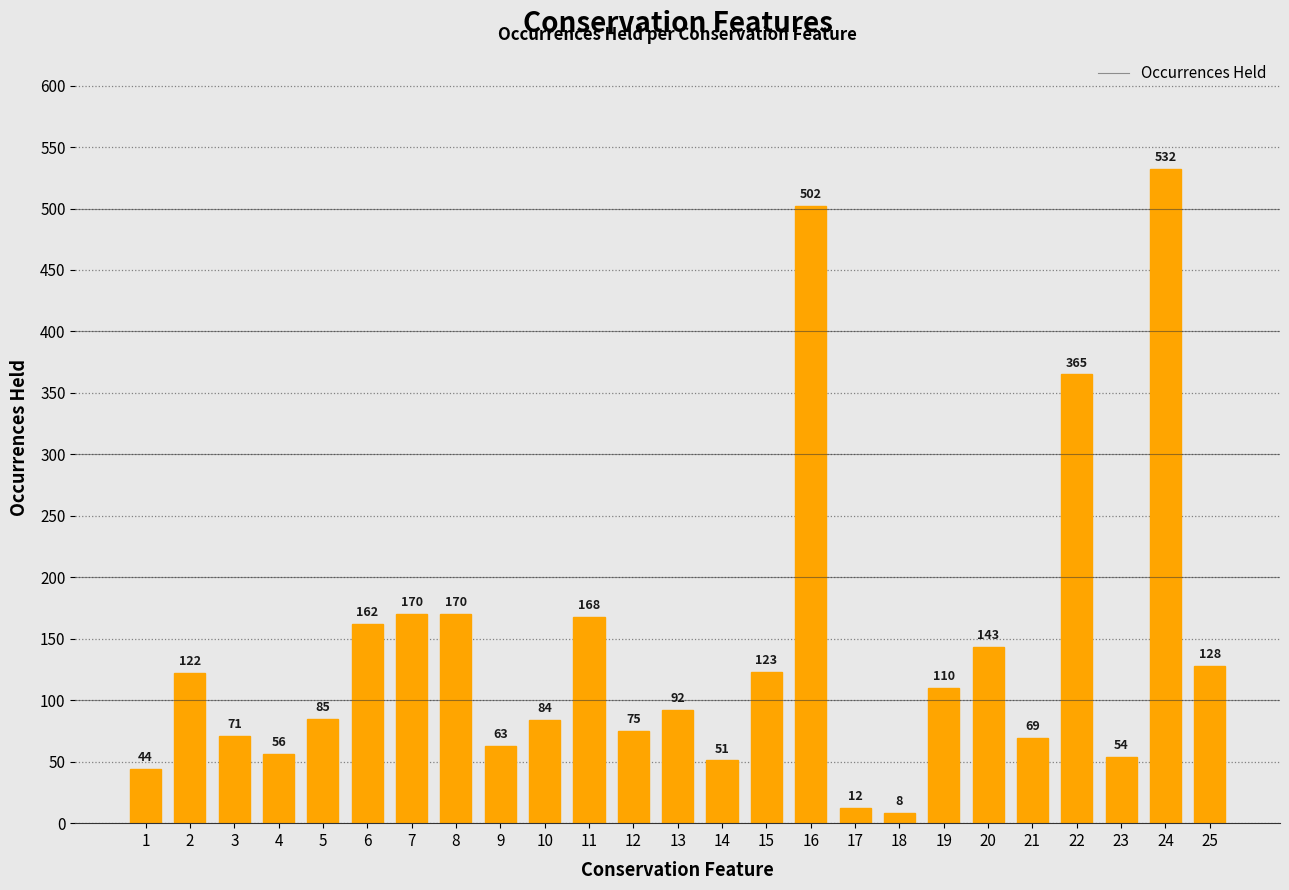

What is the difference between the maximum and minimum values?

524